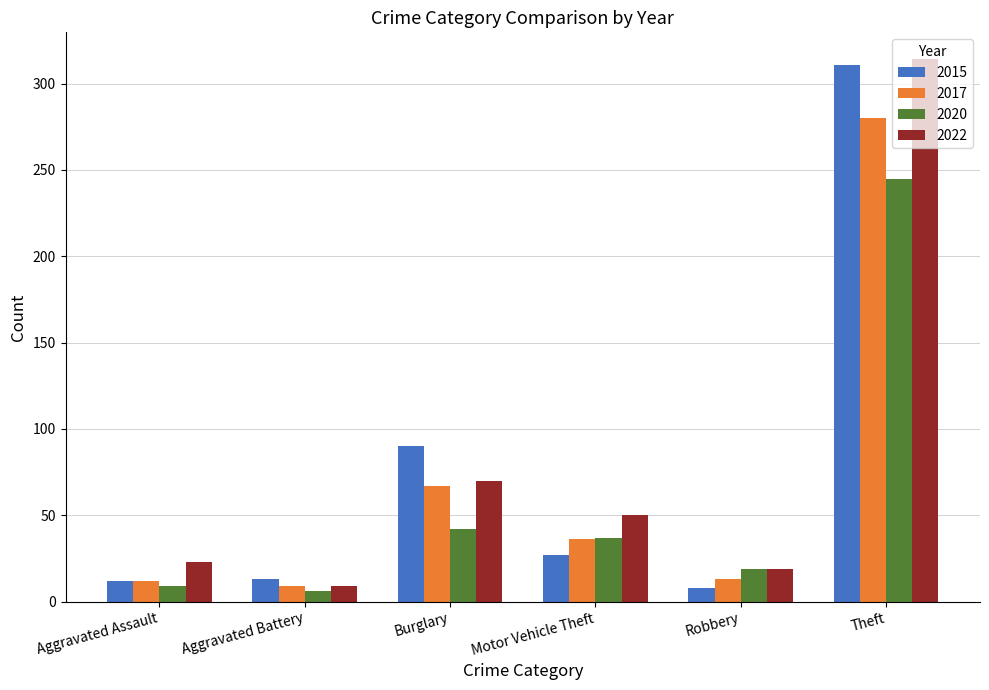

What is the label of the 1st bar from the left?

Aggravated Assault